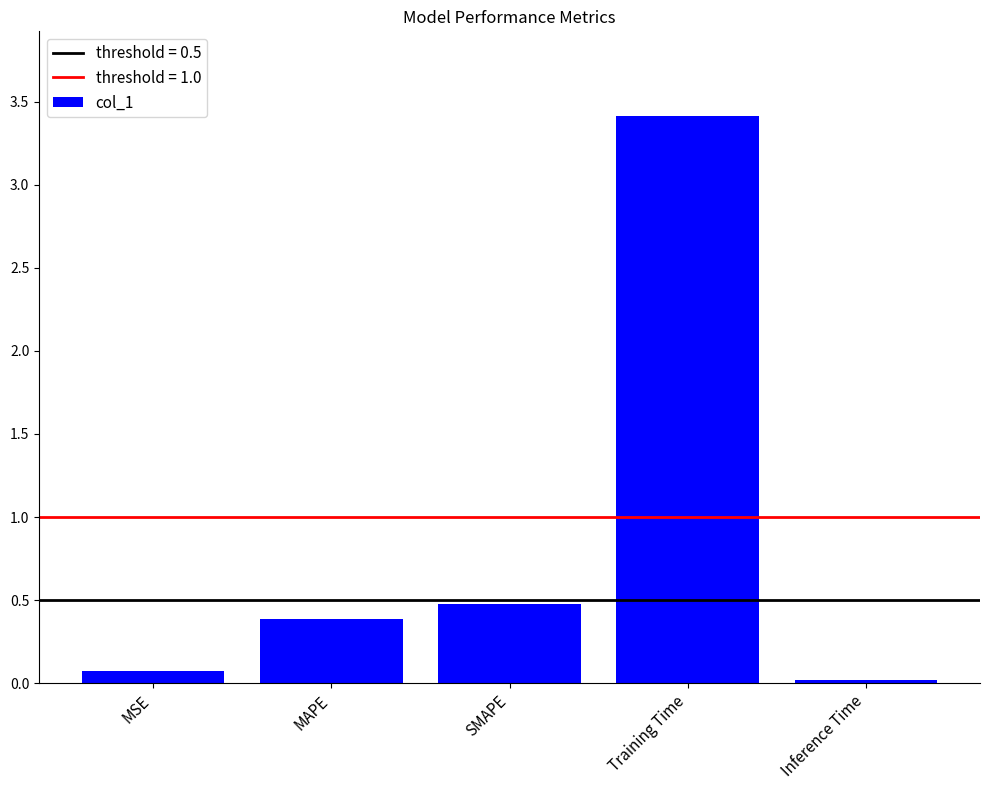

Where is the data nearest to the value 1?

SMAPE